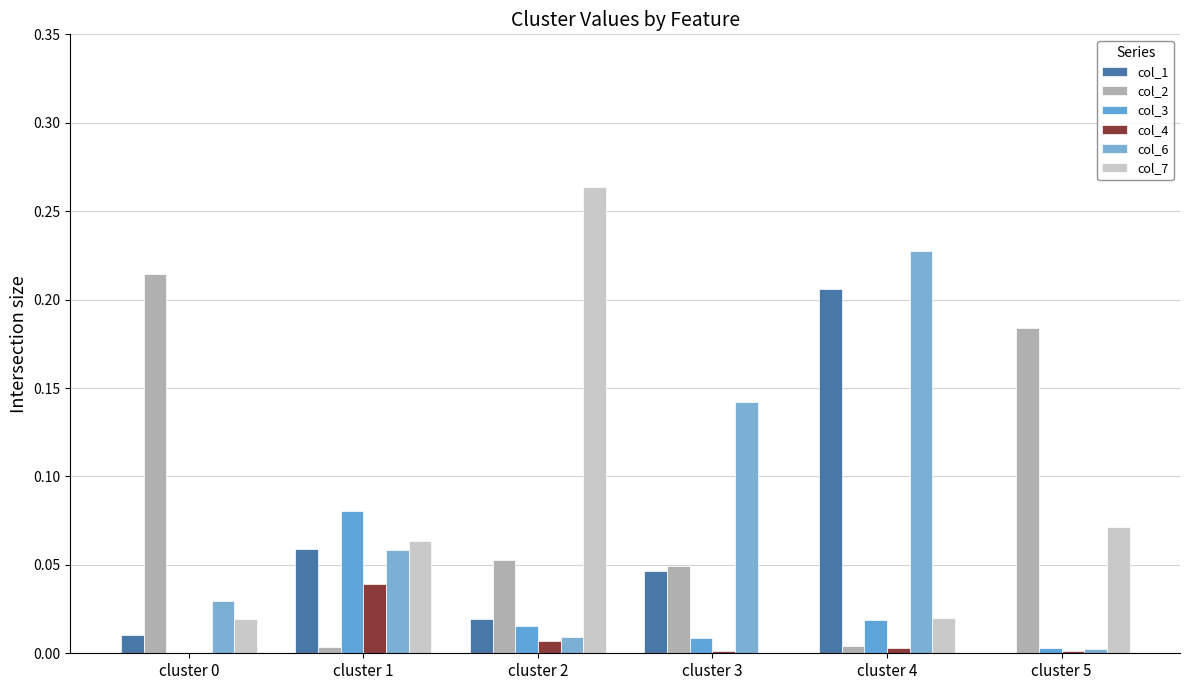

Rank the categories by col_6 value from highest to lowest.

cluster 4, cluster 3, cluster 1, cluster 0, cluster 2, cluster 5